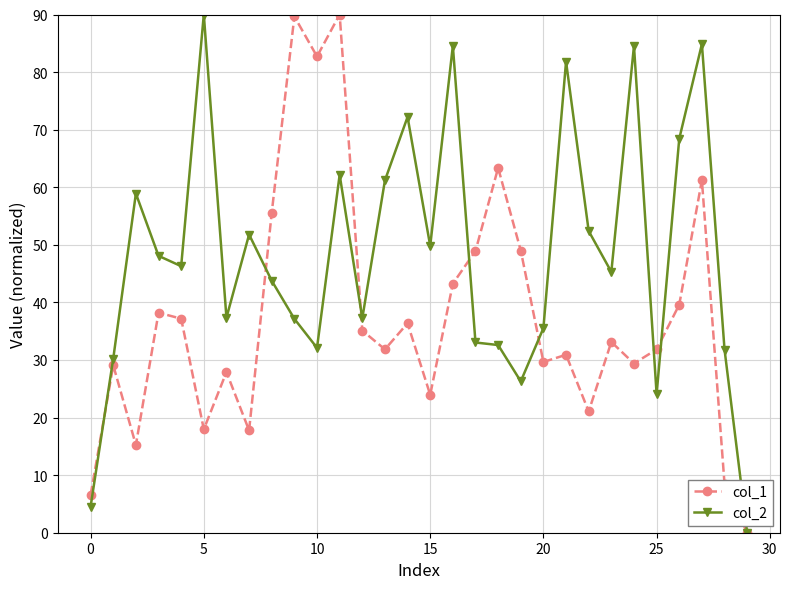

True or false: col_2 has more than 1 interior local peaks.

True